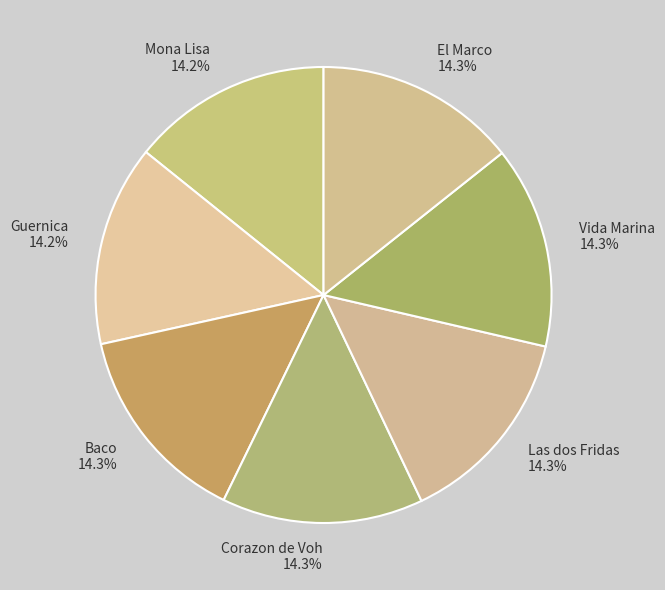

Does Guernica account for over 50% of the chart?

No